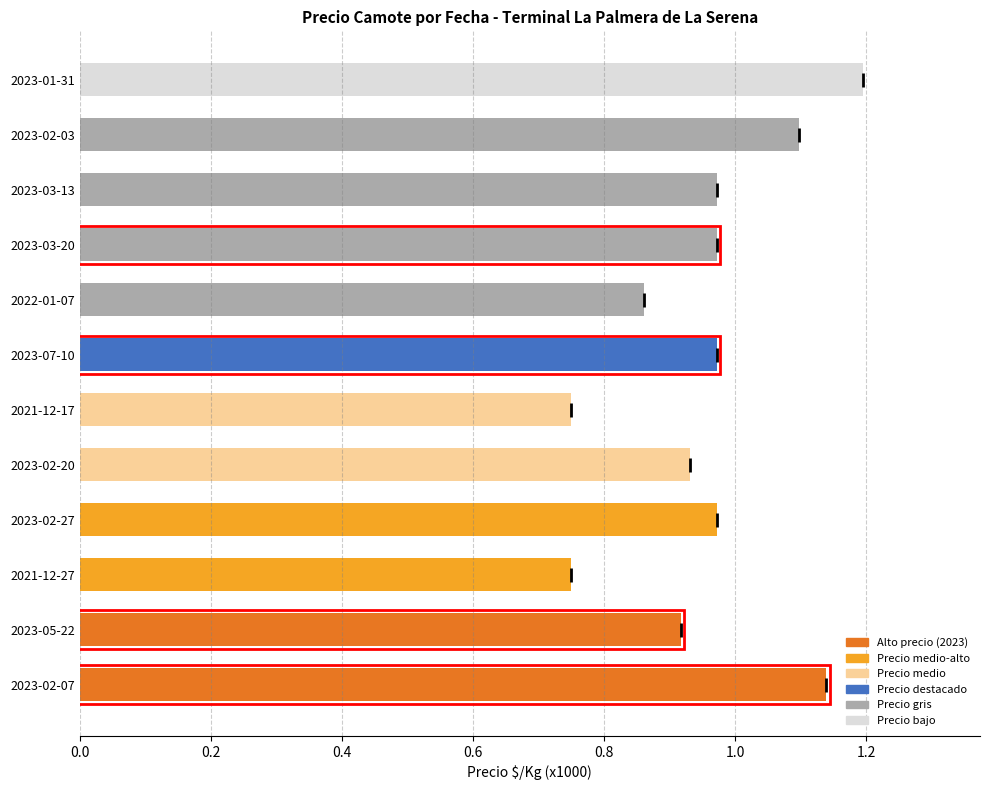

The chart shows a value of 0.3 at 2023-07-10. True or false?

False